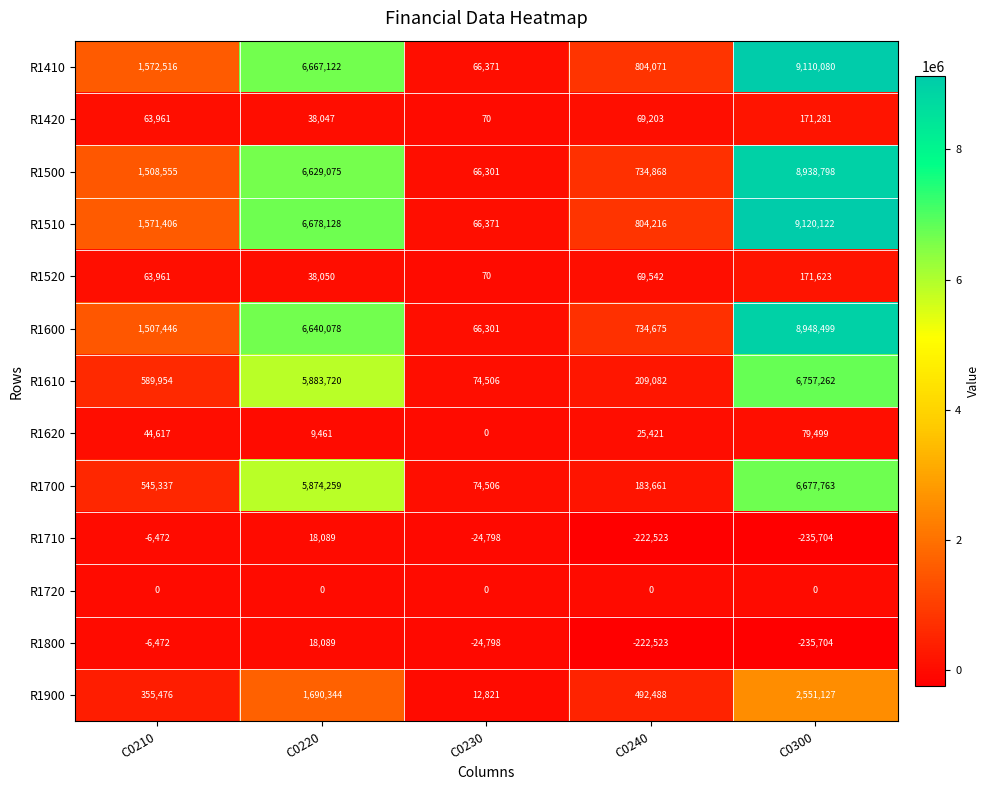

How many distinct data groups are displayed?

13